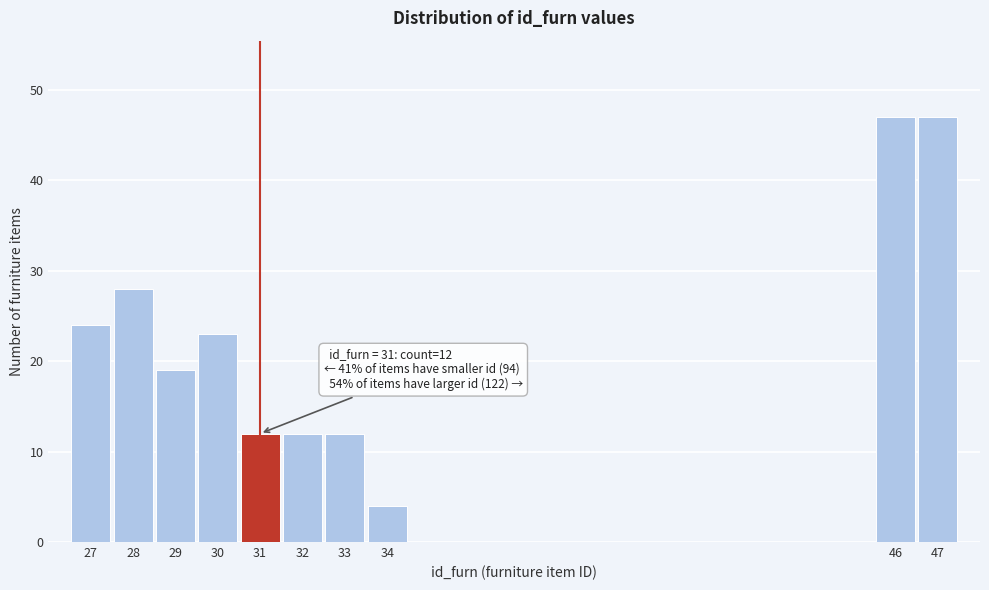

Reading left to right, list all the values displayed in this chart.

27=24	28=28	29=19	30=23	31=12	32=12	33=12	34=4	46=47	47=47